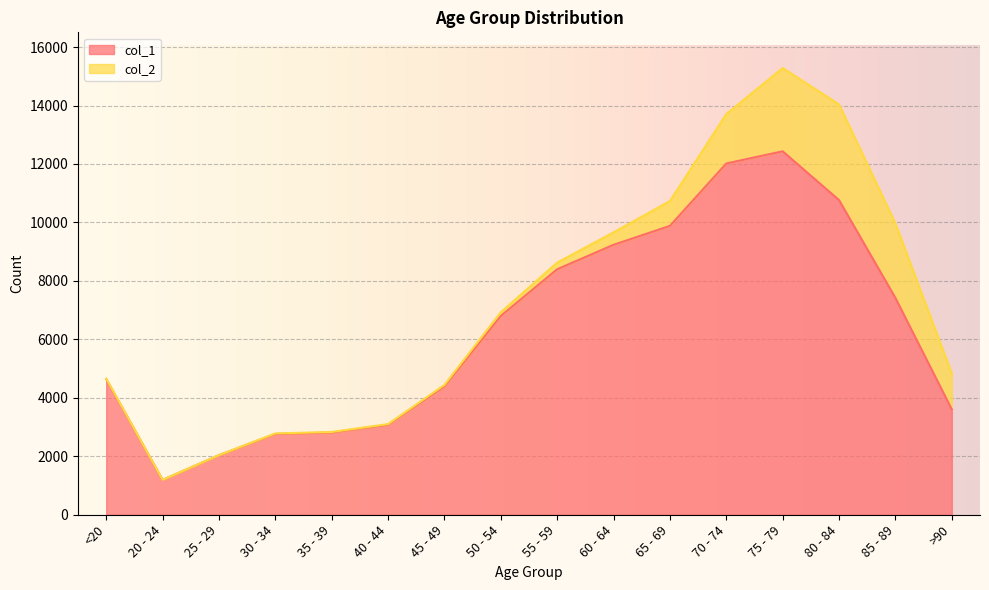

What is the label of the 5th point from the left?

35 - 39